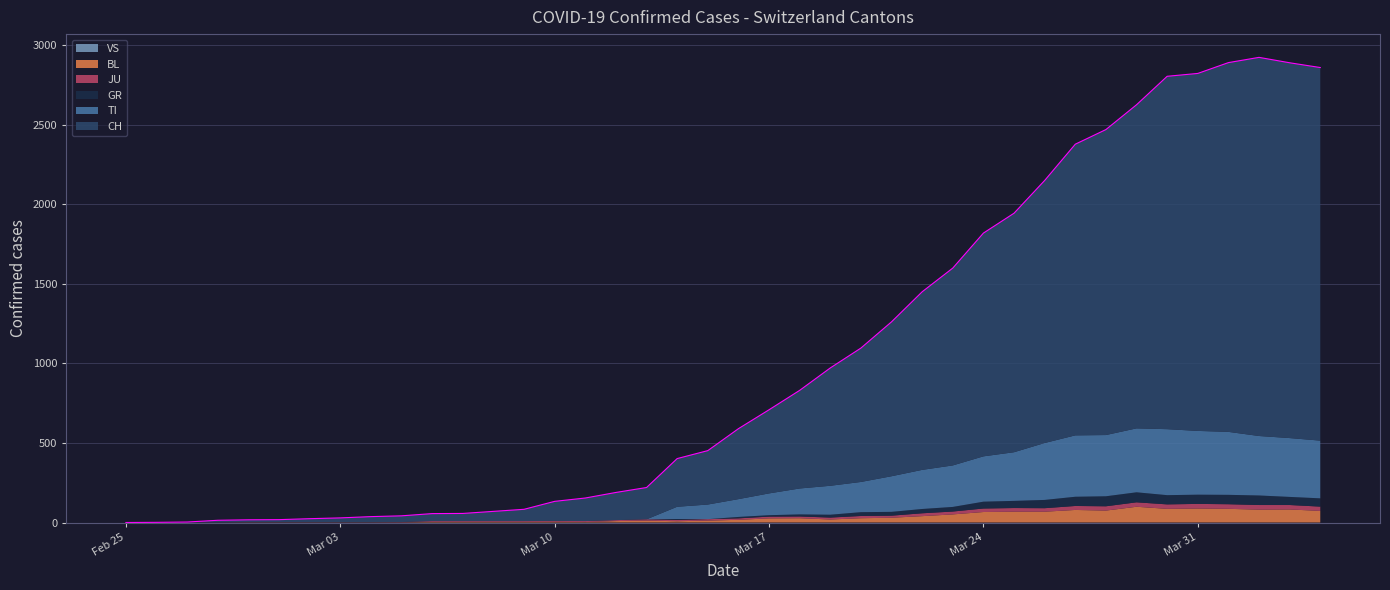

How many values in the JU series exceed 9?

19